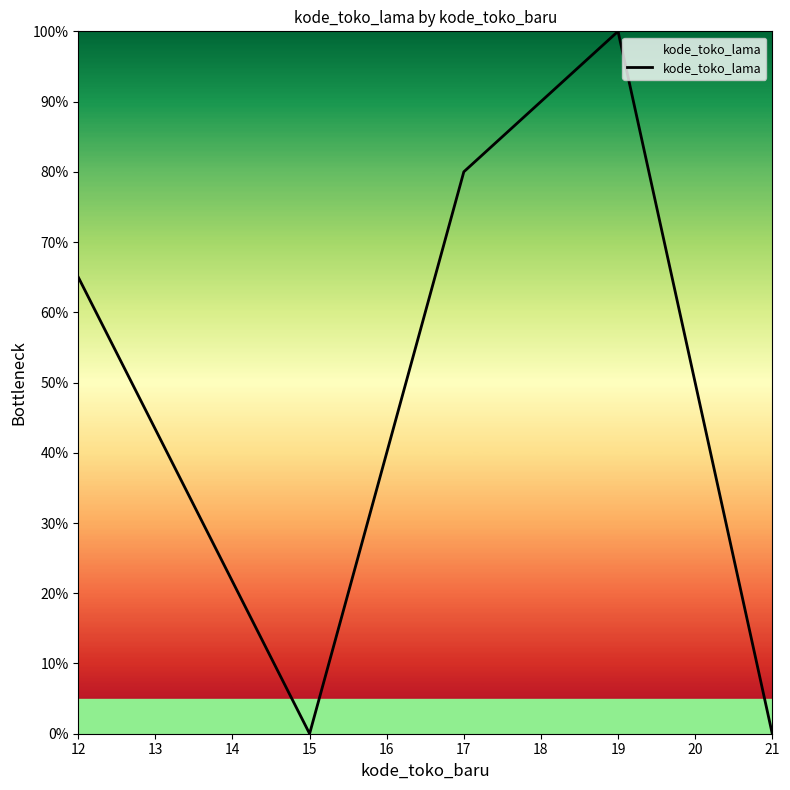

Count the number of categories in the chart.

5